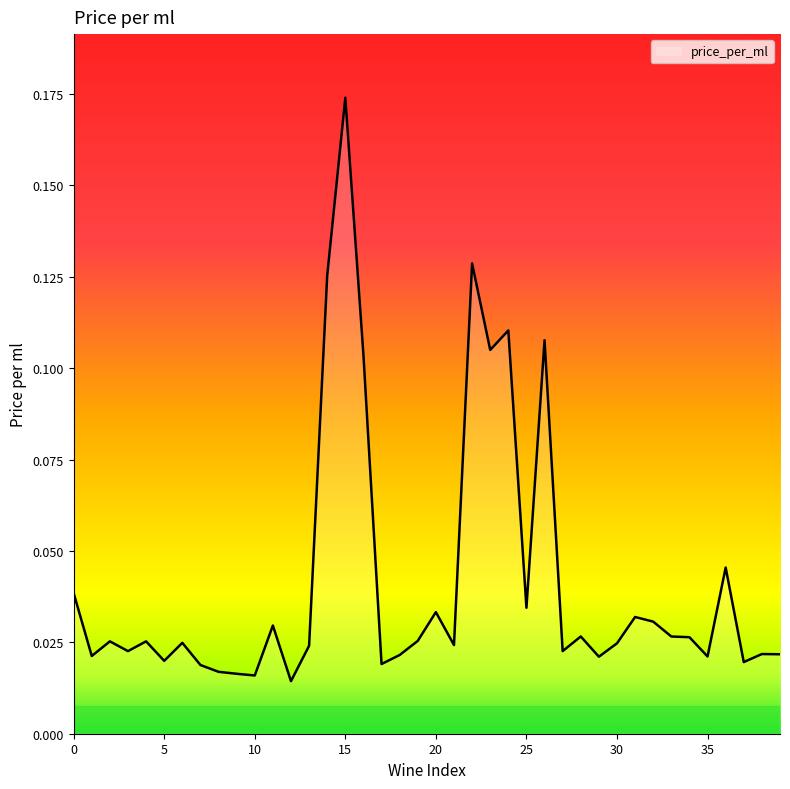

Does the chart have visible grid lines?

No